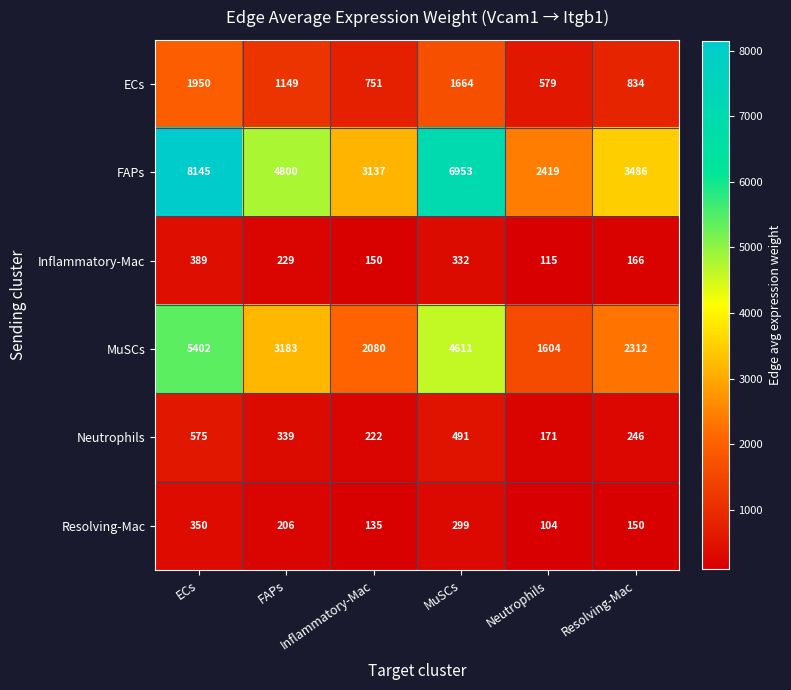

What is the sum of the Inflammatory-Mac values at ECs and Resolving-Mac?

555